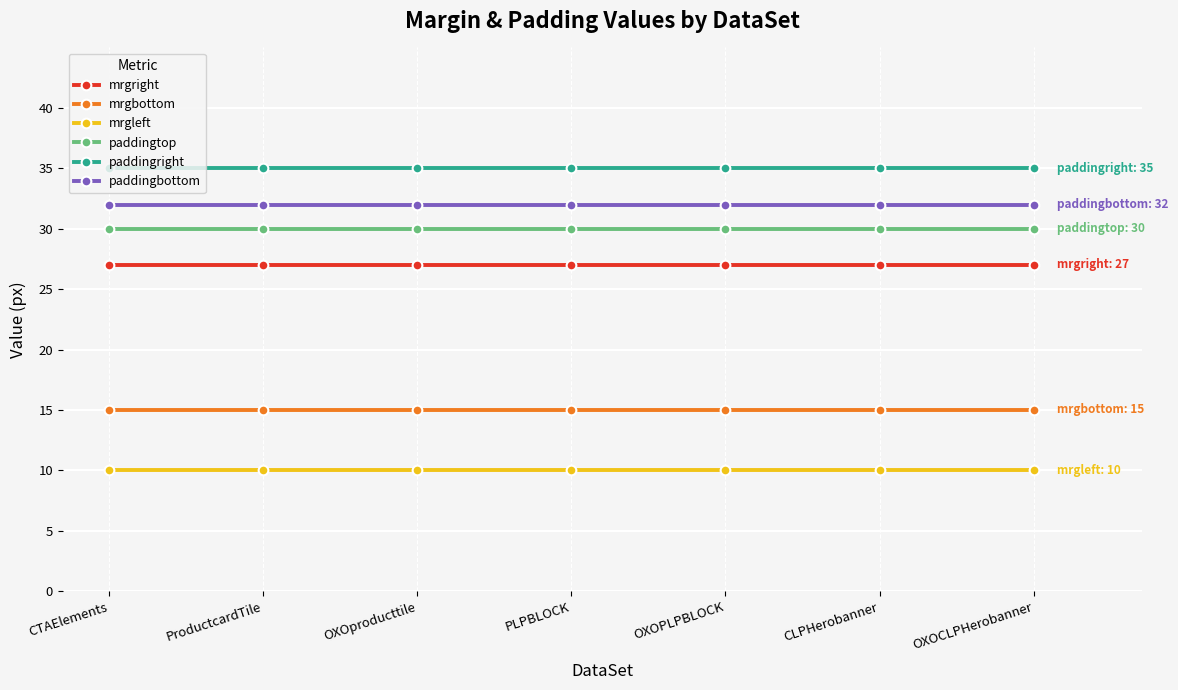

What is the average value of the mrgbottom series?

15